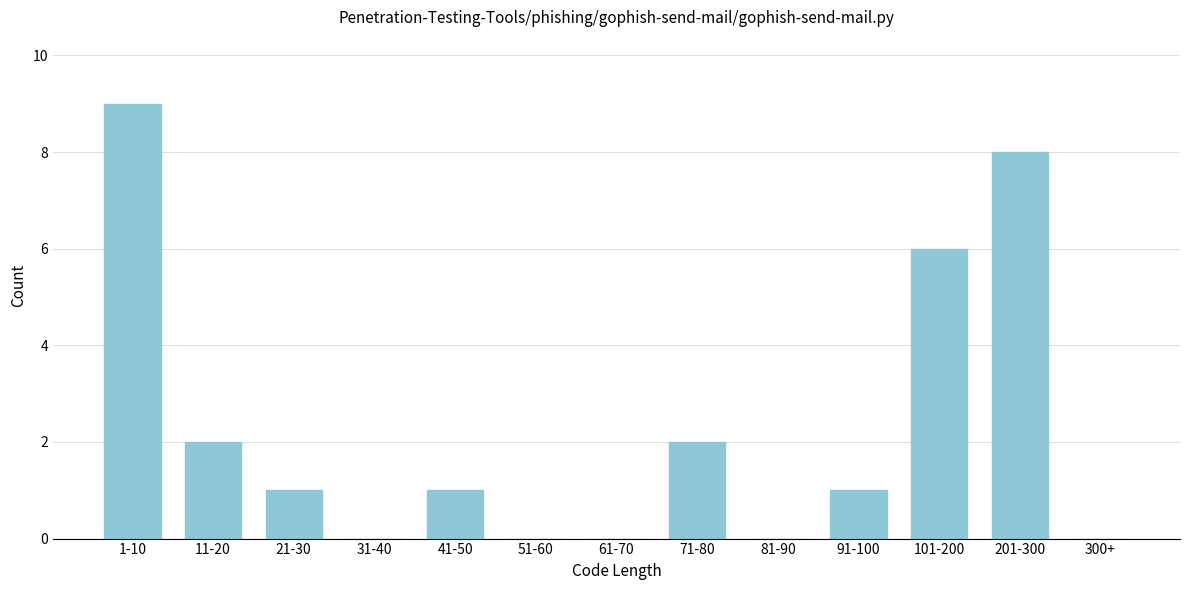

Reading left to right, extract all data points from this chart.

1-10=9	11-20=2	21-30=1	31-40=0	41-50=1	51-60=0	61-70=0	71-80=2	81-90=0	91-100=1	101-200=6	201-300=8	300+=0